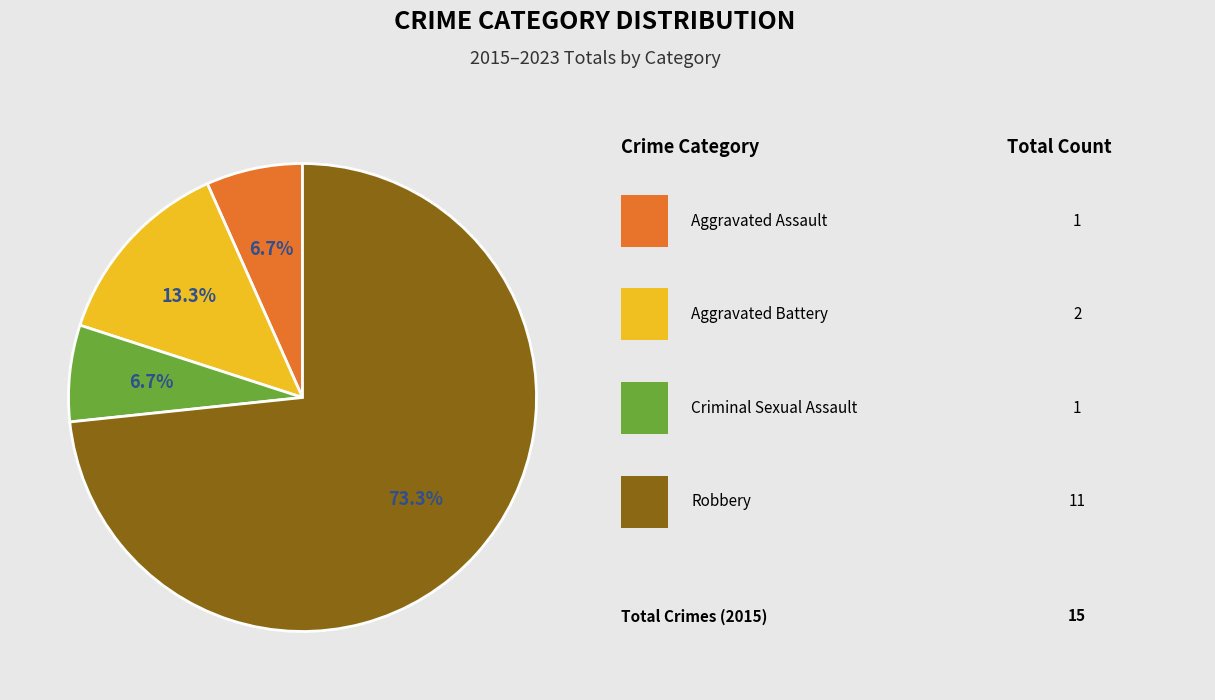

Does any single category account for the majority?

Yes